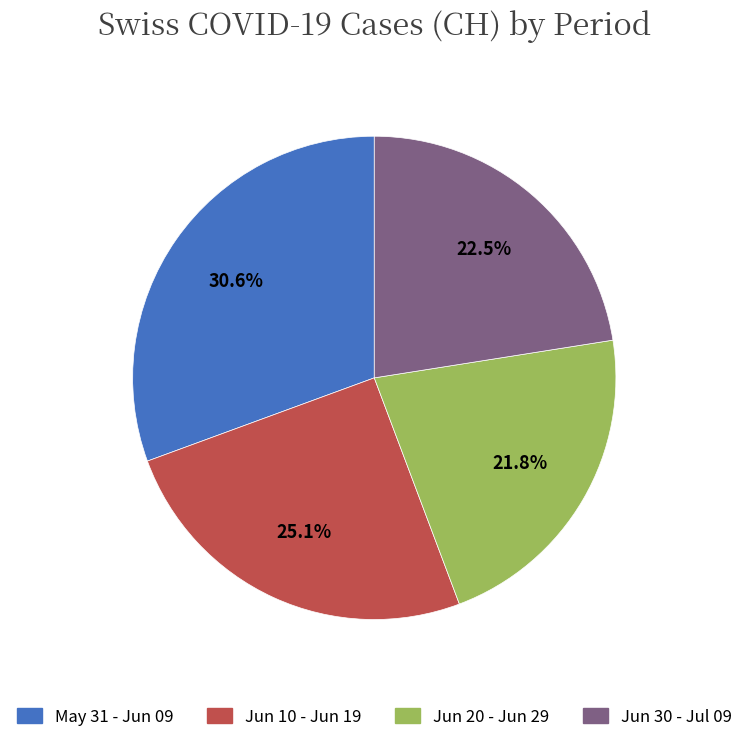

Is there any slice that represents more than half of the pie?

No